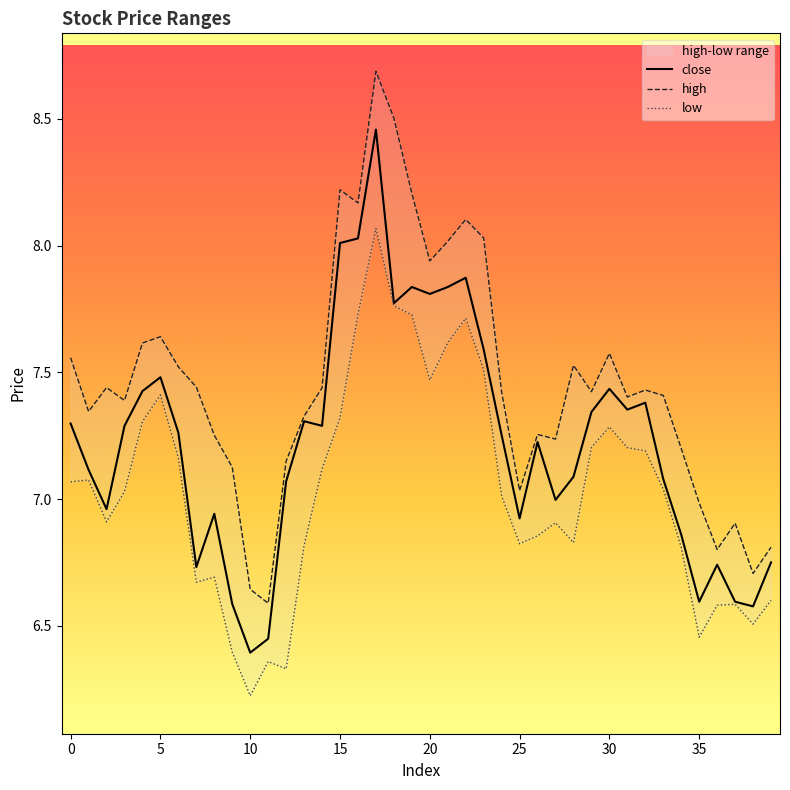

What is the highest value of the high series?

8.7